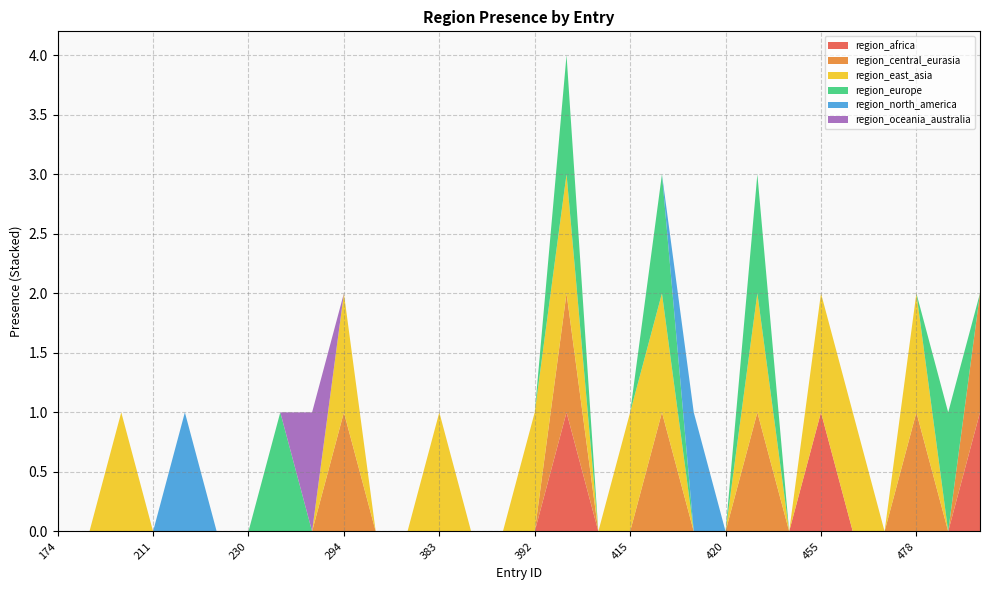

Reading right to left, transcribe all the data shown in this chart.

region_africa: 484=1	483=0	478=0	476=0	472=0	455=1	442=0	424=0	420=0	419=0	416=0	415=0	400=0	395=1	392=0	390=0	389=0	383=0	381=0	358=0	294=0	284=0	263=0	230=0	227=0	222=0	211=0	200=0	190=0	174=0
region_central_eurasia: 484=1	483=0	478=1	476=0	472=0	455=0	442=0	424=1	420=0	419=0	416=1	415=0	400=0	395=1	392=0	390=0	389=0	383=0	381=0	358=0	294=1	284=0	263=0	230=0	227=0	222=0	211=0	200=0	190=0	174=0
region_east_asia: 484=0	483=0	478=1	476=0	472=1	455=1	442=0	424=1	420=0	419=0	416=1	415=1	400=0	395=1	392=1	390=0	389=0	383=1	381=0	358=0	294=1	284=0	263=0	230=0	227=0	222=0	211=0	200=1	190=0	174=0
region_europe: 484=0	483=1	478=0	476=0	472=0	455=0	442=0	424=1	420=0	419=0	416=1	415=0	400=0	395=1	392=0	390=0	389=0	383=0	381=0	358=0	294=0	284=0	263=1	230=0	227=0	222=0	211=0	200=0	190=0	174=0
region_north_america: 484=0	483=0	478=0	476=0	472=0	455=0	442=0	424=0	420=0	419=1	416=0	415=0	400=0	395=0	392=0	390=0	389=0	383=0	381=0	358=0	294=0	284=0	263=0	230=0	227=0	222=1	211=0	200=0	190=0	174=0
region_oceania_australia: 484=0	483=0	478=0	476=0	472=0	455=0	442=0	424=0	420=0	419=0	416=0	415=0	400=0	395=0	392=0	390=0	389=0	383=0	381=0	358=0	294=0	284=1	263=0	230=0	227=0	222=0	211=0	200=0	190=0	174=0